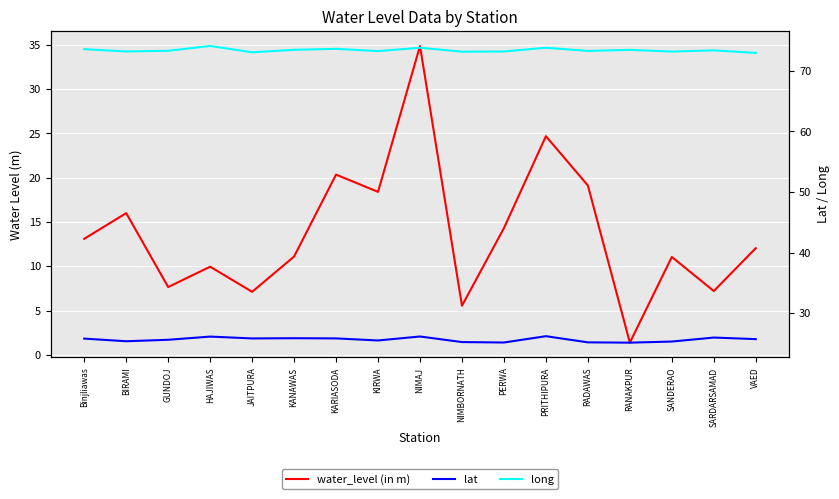

Where is the first local minimum for water_level (in m)?

GUNDOJ